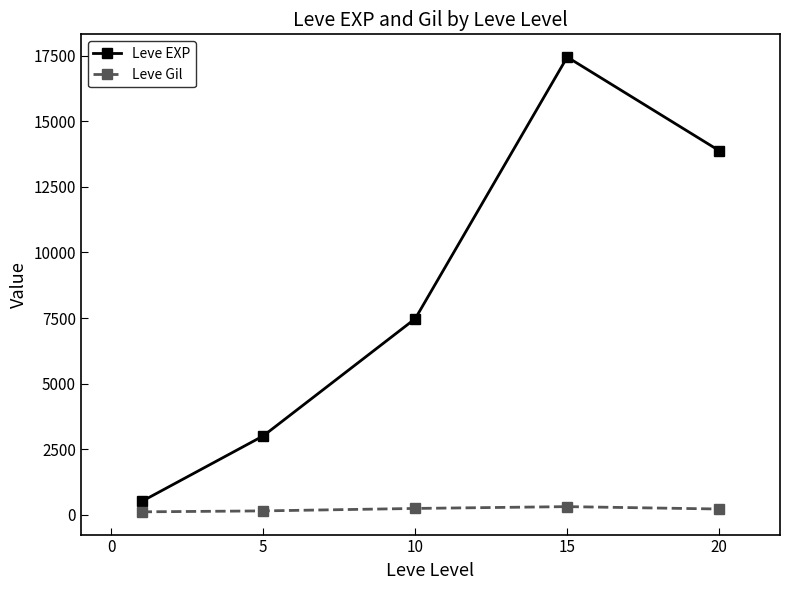

Which series has the largest total across all categories?

Leve EXP